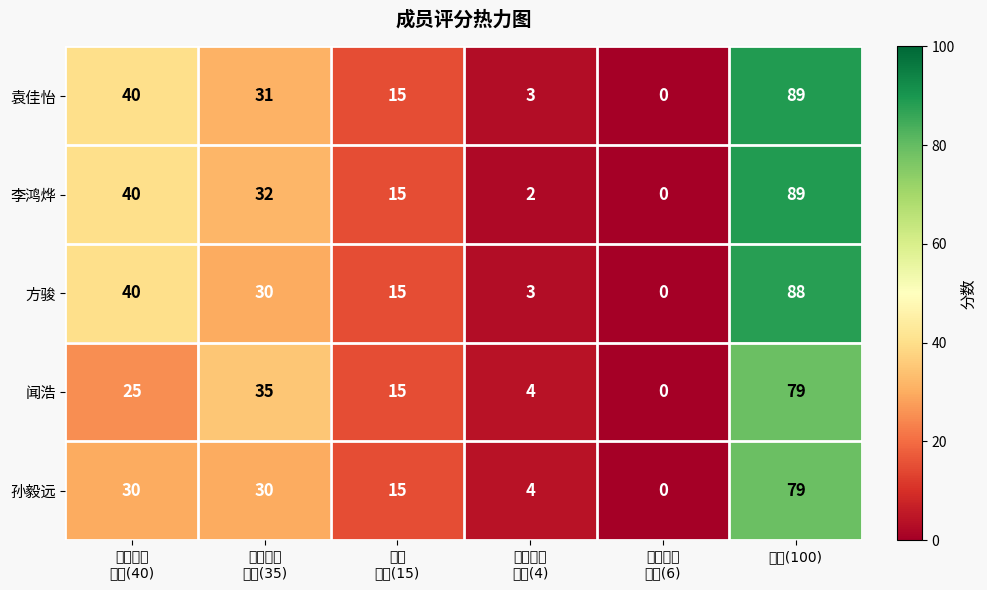

What is the difference between the maximum and second lowest values in the 方骏 series?

85